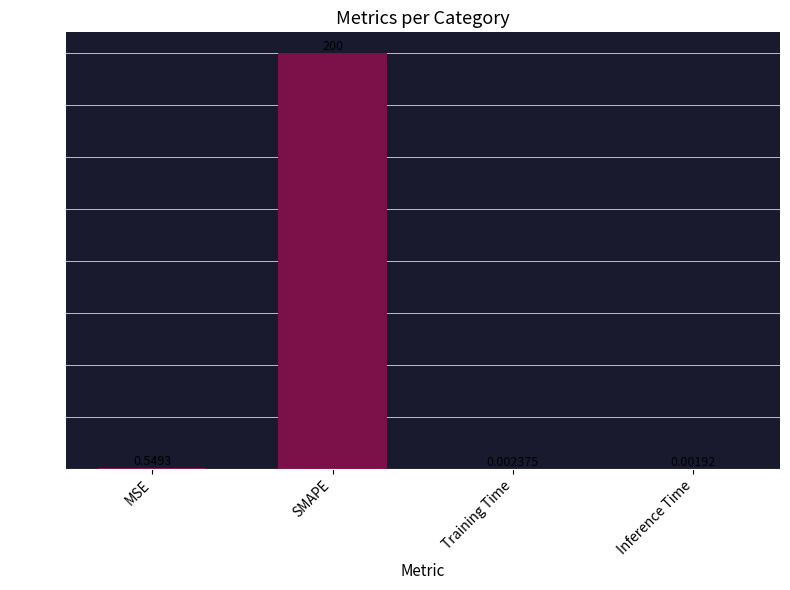

Where is the data nearest to the value 100?

MSE